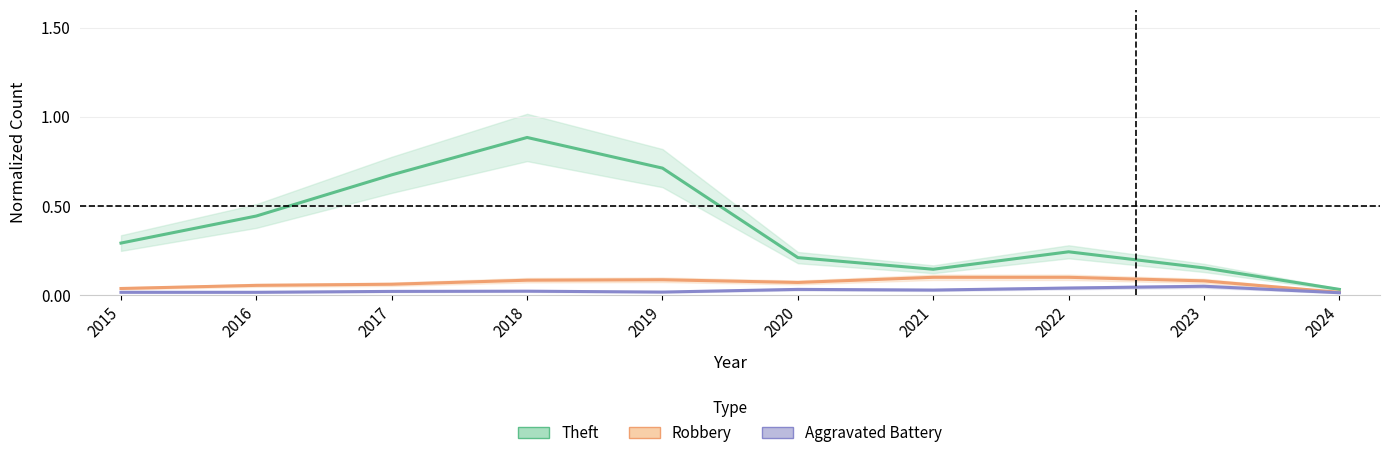

What is the value of the Robbery point at the 4th from the left?

0.1